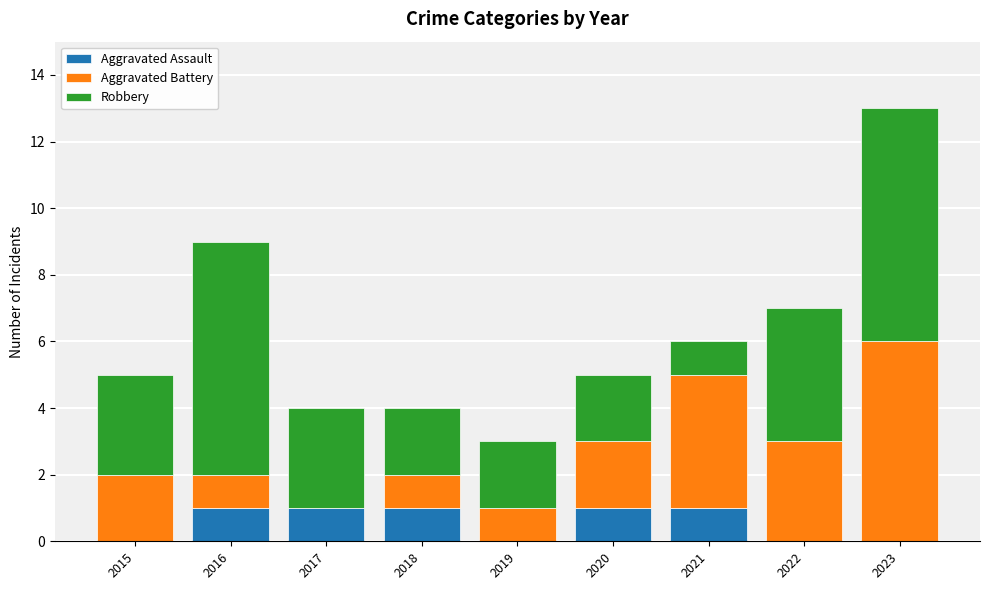

What are all the series names shown in the legend?

Aggravated Assault, Aggravated Battery, Robbery